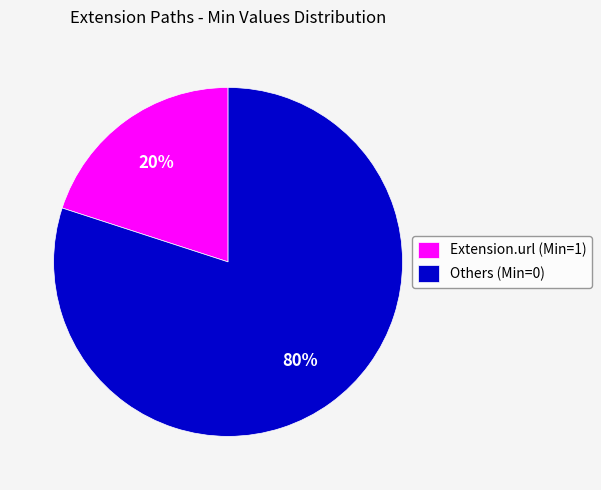

Is there any slice that represents more than half of the pie?

Yes